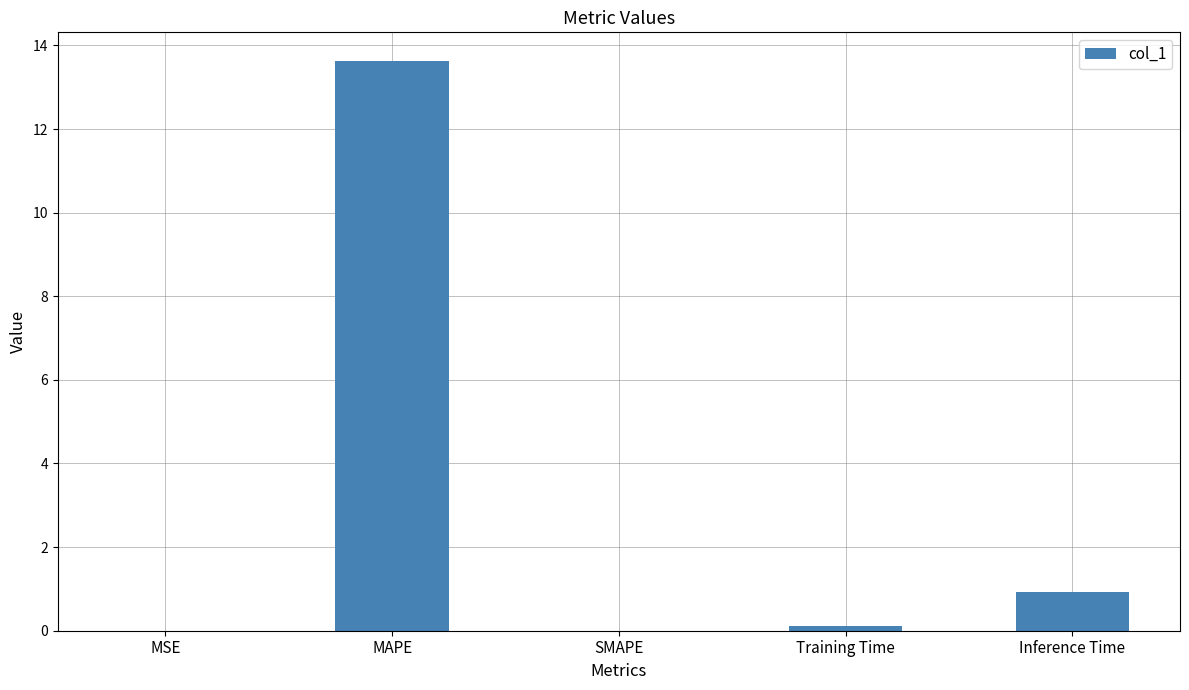

Which category has the highest value across all series?

MAPE